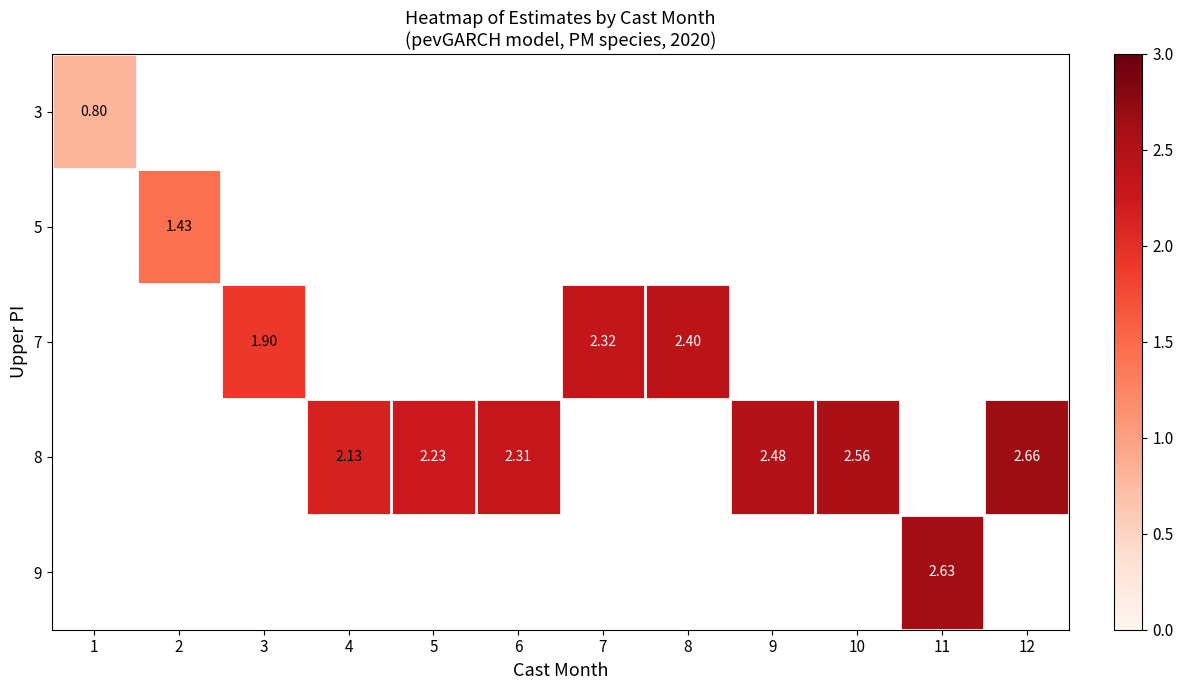

At which label does 8 reach its peak?

1